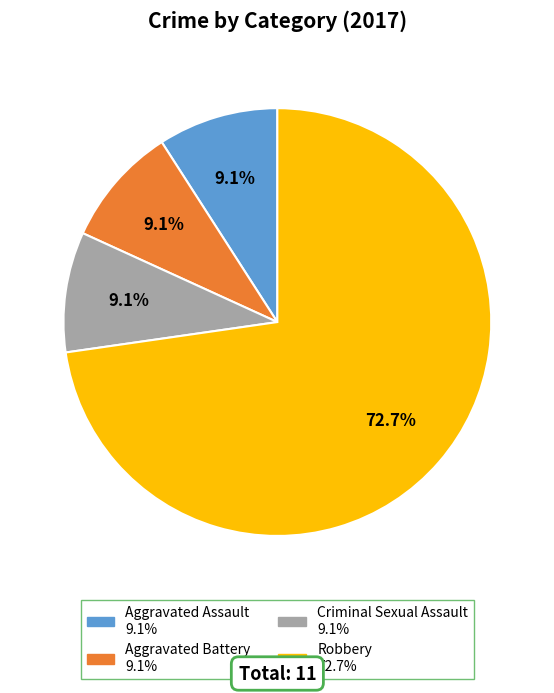

What is the total percentage of Criminal Sexual Assault and Aggravated Battery?

18.2%